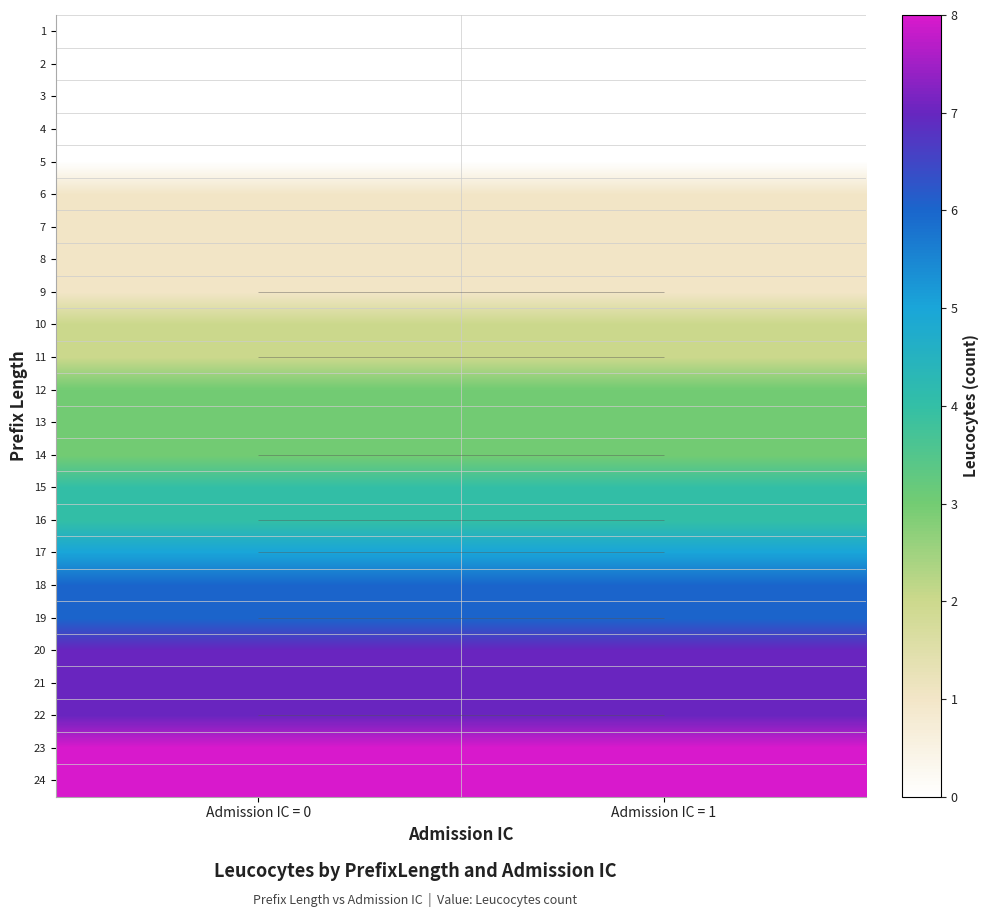

What is the approximate value of 22 at Admission IC = 1?

7